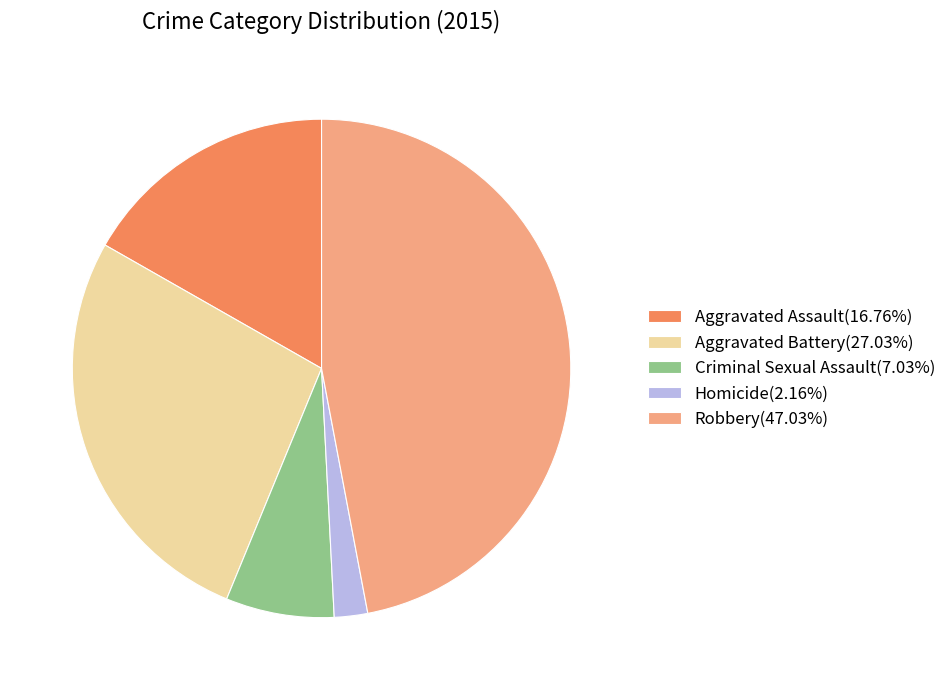

What is the ratio of the value at Aggravated Assault(16.76%) to the value at Robbery(47.03%)?

0.4